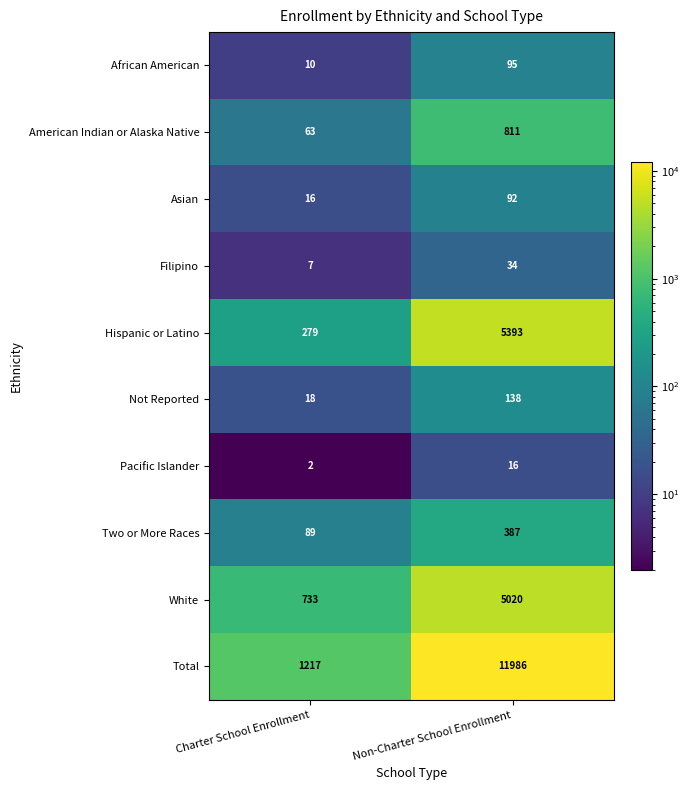

Reading right to left, transcribe all the data shown in this chart.

African American: Non-Charter School Enrollment=95	Charter School Enrollment=10
American Indian or Alaska Native: Non-Charter School Enrollment=811	Charter School Enrollment=63
Asian: Non-Charter School Enrollment=92	Charter School Enrollment=16
Filipino: Non-Charter School Enrollment=34	Charter School Enrollment=7
Hispanic or Latino: Non-Charter School Enrollment=5393	Charter School Enrollment=279
Not Reported: Non-Charter School Enrollment=138	Charter School Enrollment=18
Pacific Islander: Non-Charter School Enrollment=16	Charter School Enrollment=2
Two or More Races: Non-Charter School Enrollment=387	Charter School Enrollment=89
White: Non-Charter School Enrollment=5020	Charter School Enrollment=733
Total: Non-Charter School Enrollment=11986	Charter School Enrollment=1217